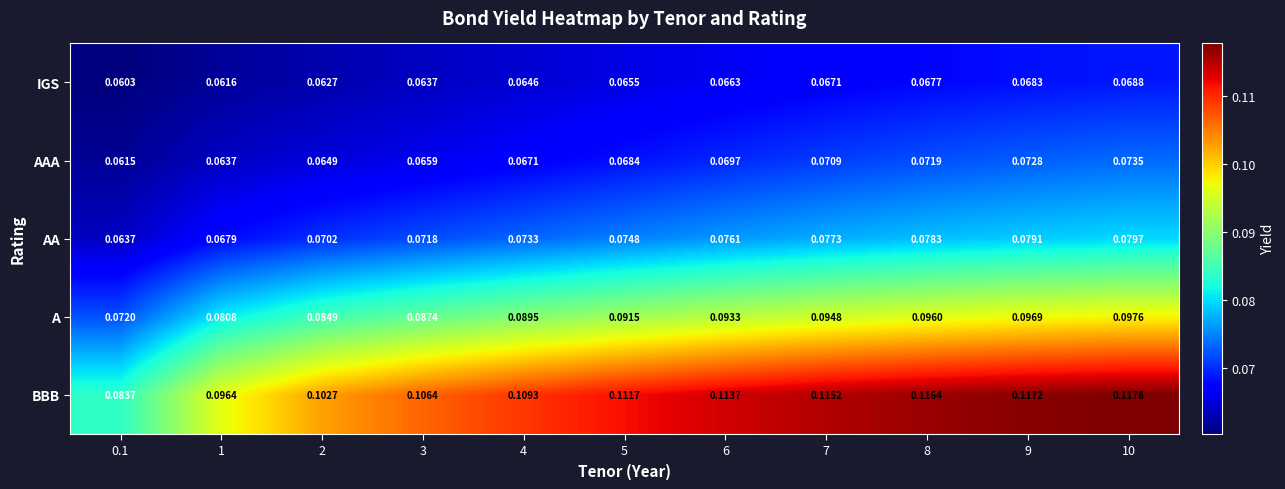

Rank the series by their maximum value, from highest to lowest.

BBB, A, AA, AAA, IGS